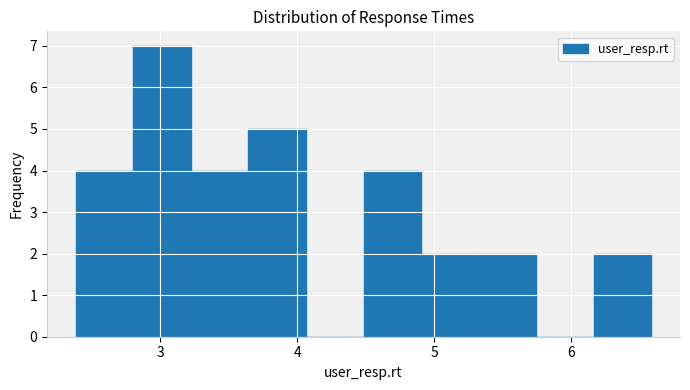

Reading left to right, transcribe this chart: for each bar, give the range it covers on the x-axis and its height. Neither the bar edges nor the heights are printed on the chart, so give them approximately, as read against the axes.

2.4 to 2.8: 4
2.8 to 3.2: 7
3.2 to 3.6: 4
3.6 to 4.1: 5
4.1 to 4.5: 0
4.5 to 4.9: 4
4.9 to 5.3: 2
5.3 to 5.7: 2
5.7 to 6.2: 0
6.2 to 6.6: 2